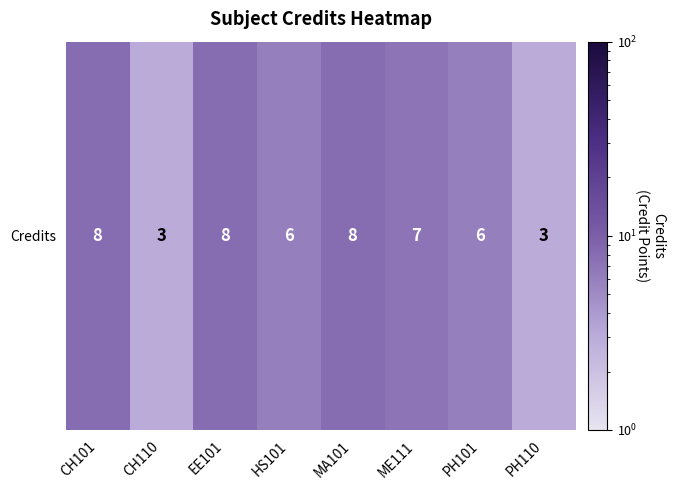

Reading left to right, what are all the values shown in this chart?

8	3	8	6	8	7	6	3